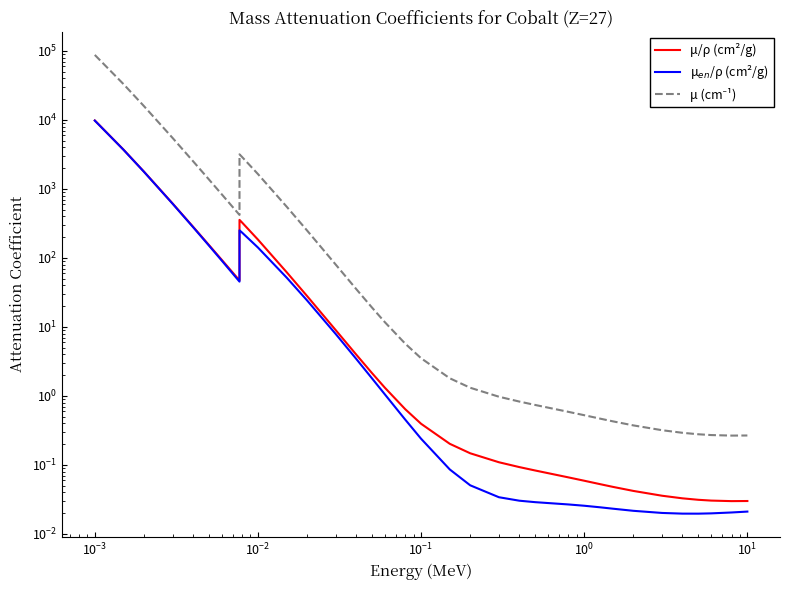

How many lines are shown in the chart?

3